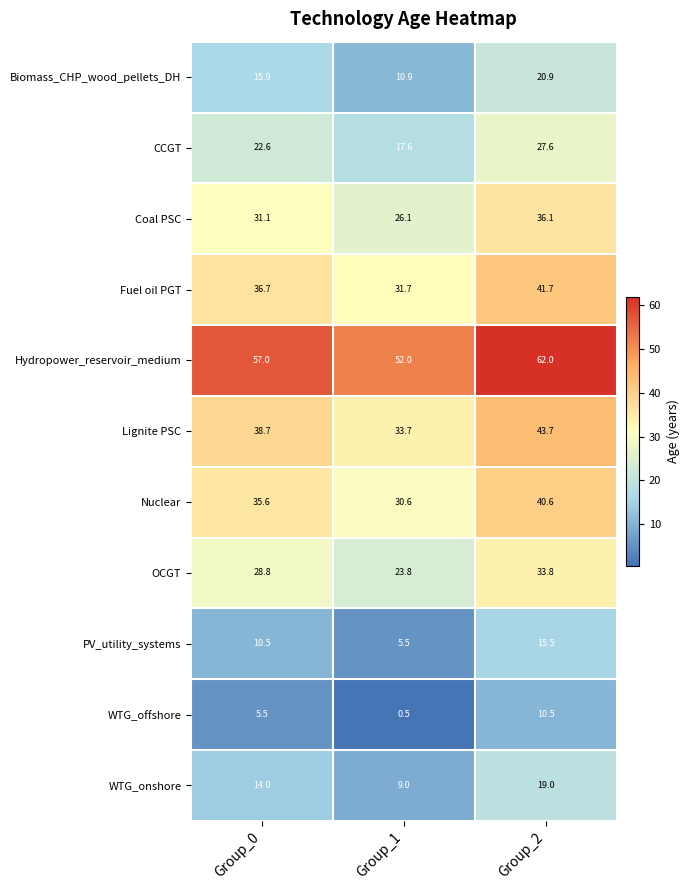

Is it true that Hydropower_reservoir_medium equals 75.3 at Group_1?

False